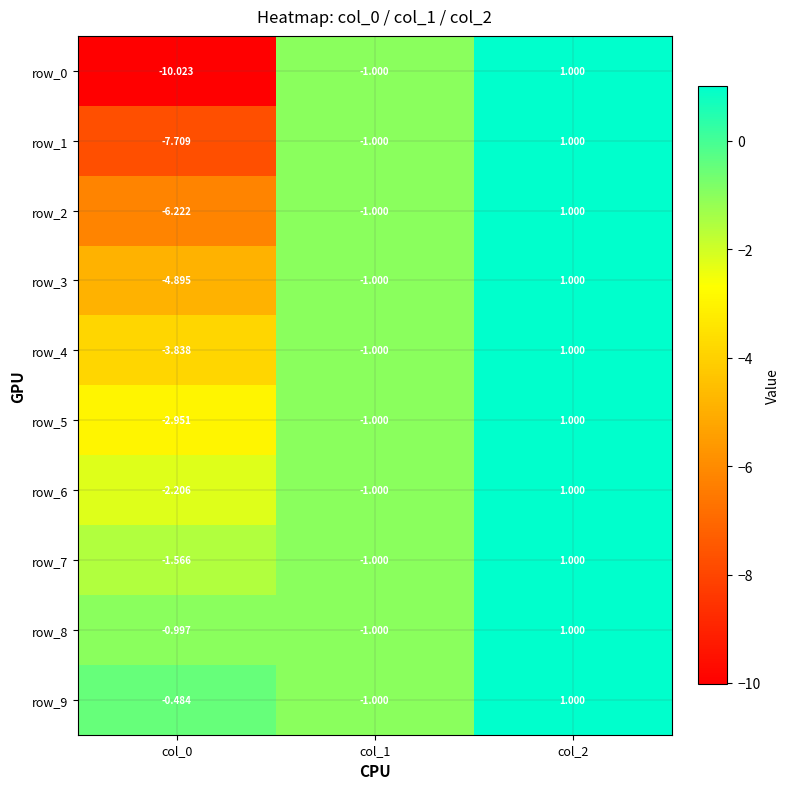

How many values in row_8 are above zero?

1